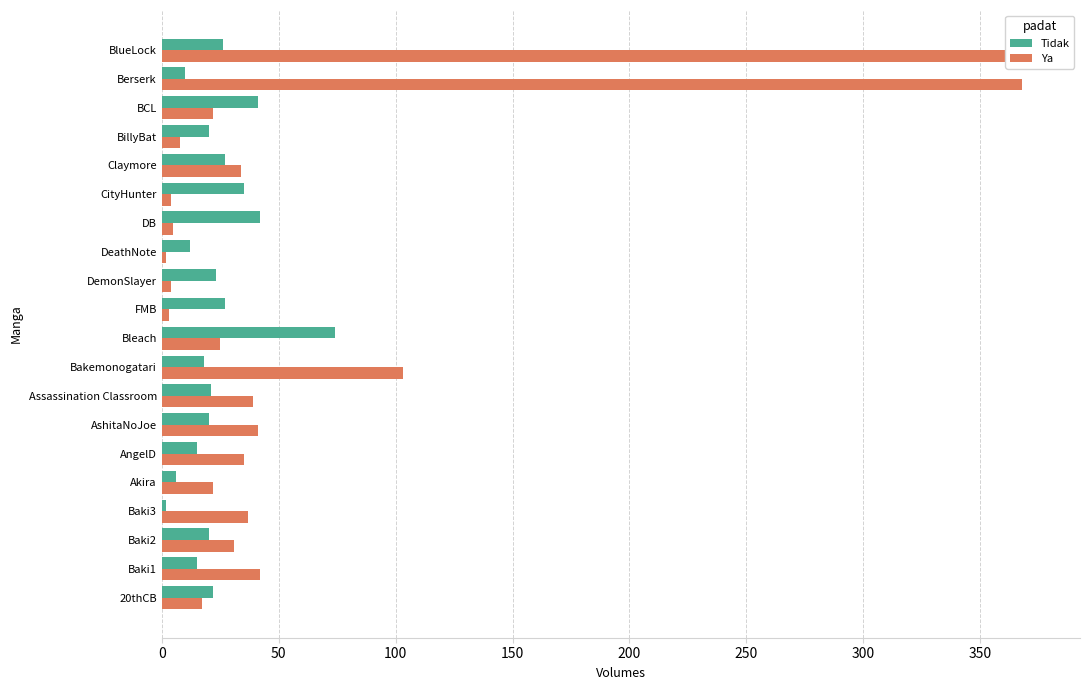

Reading left to right, what are all the values shown in this chart?

Tidak: 22	15	20	2	6	15	20	21	18	74	27	23	12	42	35	27	20	41	10	26
Ya: 17	42	31	37	22	35	41	39	103	25	3	4	2	5	4	34	8	22	368	374